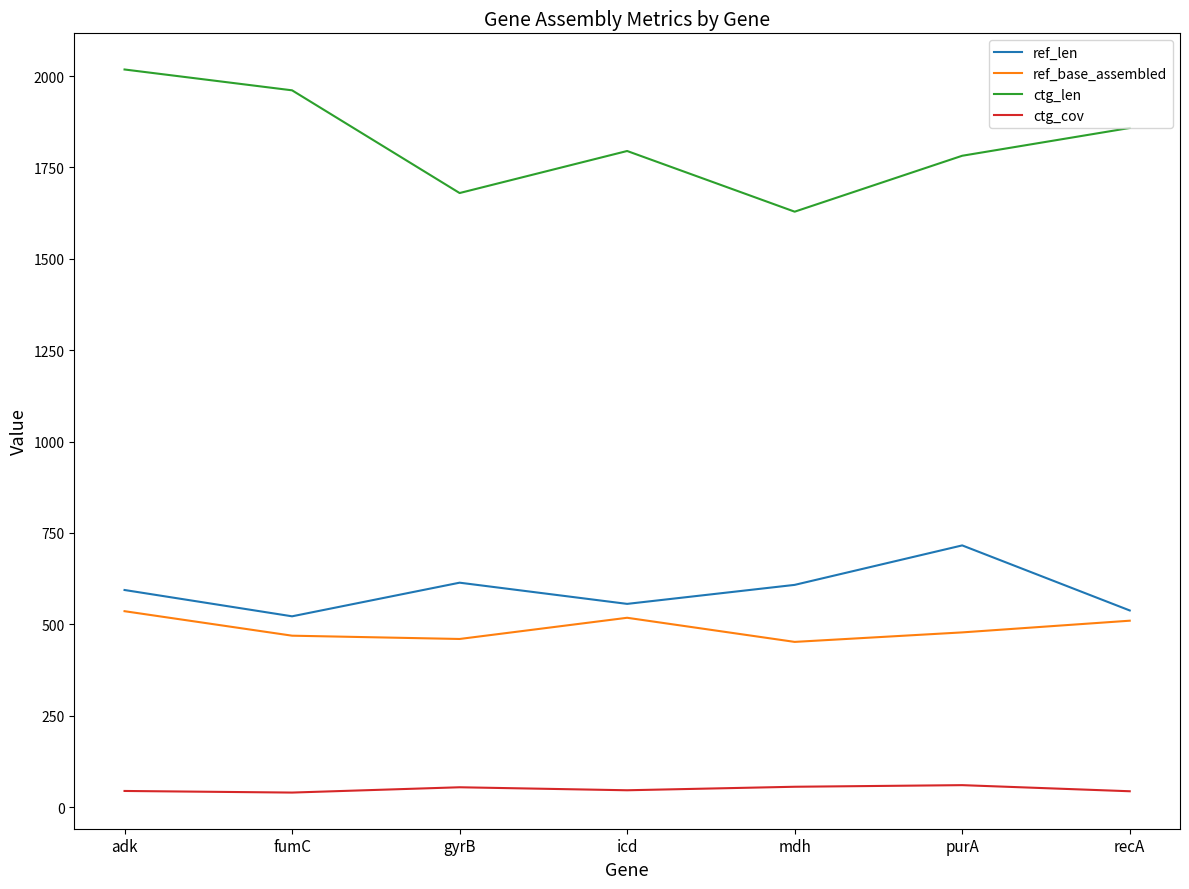

True or false: ctg_cov and ctg_len intersect in this chart.

False